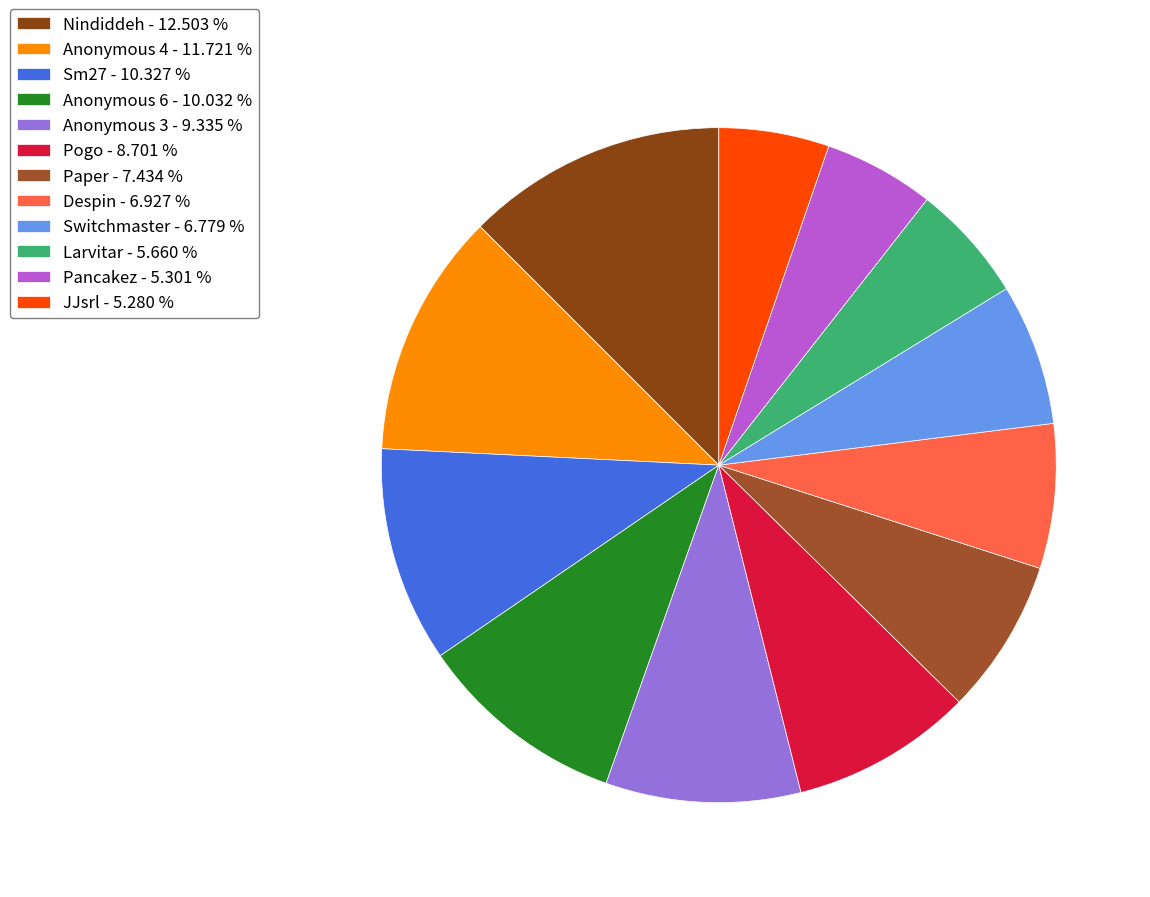

Is it true that Anonymous 6 is 10% of the pie?

True